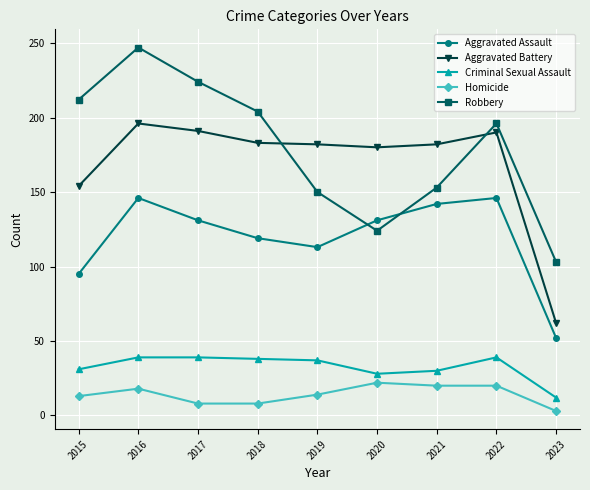

What is the total value across all series at 2022?

591